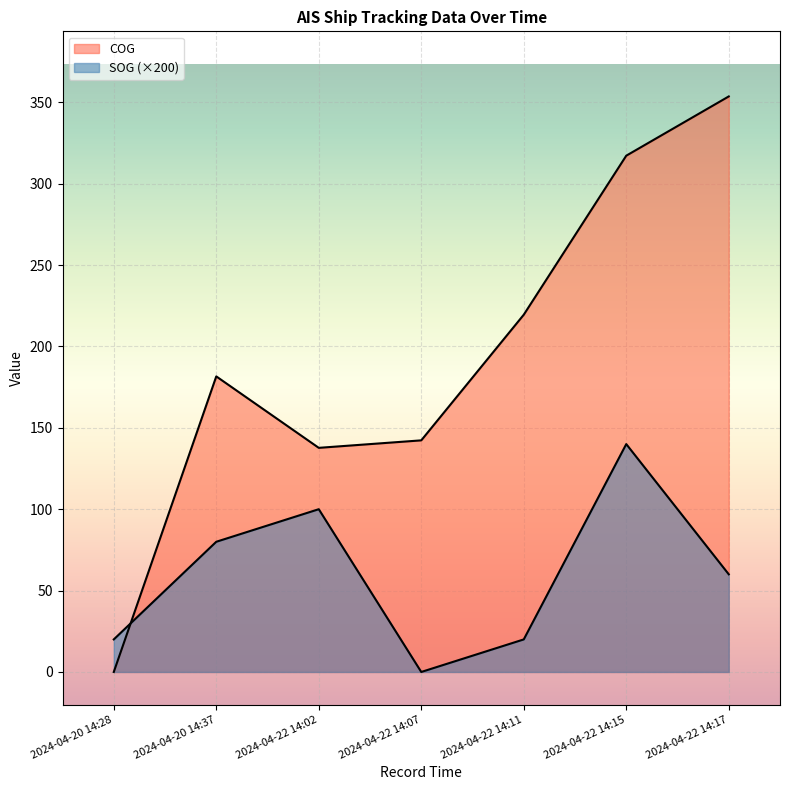

In COG, how many points are higher than both neighbors (excluding endpoints)?

1